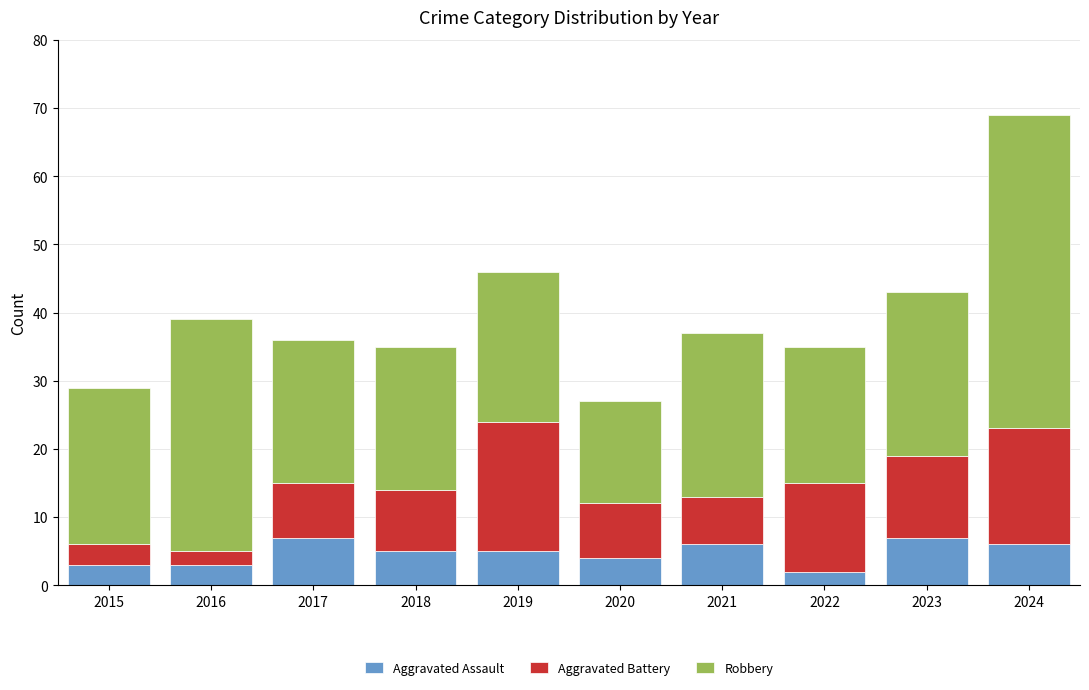

The value of Aggravated Assault at 2019 is 2. True or false?

False